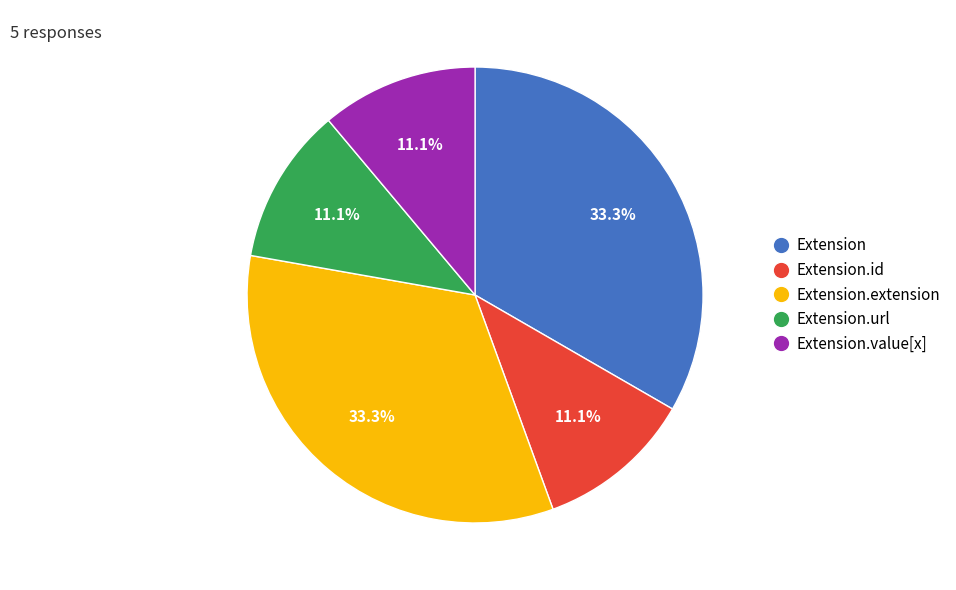

What is the ratio of the value at Extension.value[x] to the value at Extension.id?

1.0